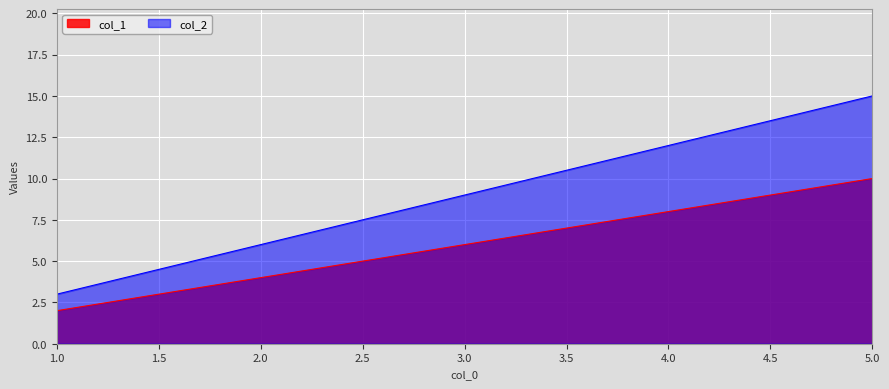

List the series in order of their overall mean, lowest first.

col_1, col_2